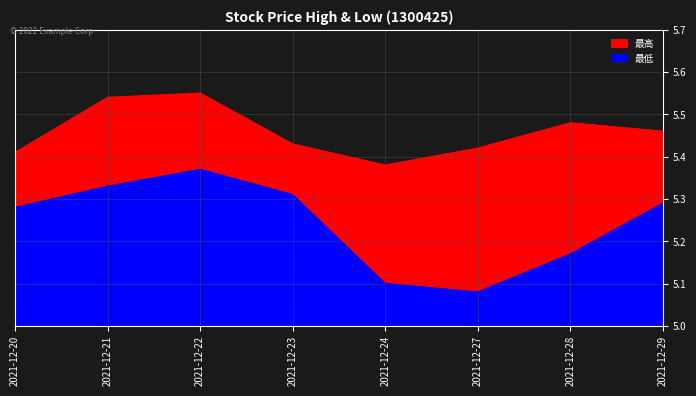

The value of 最高 at 2021-12-23 is 7.3. True or false?

False